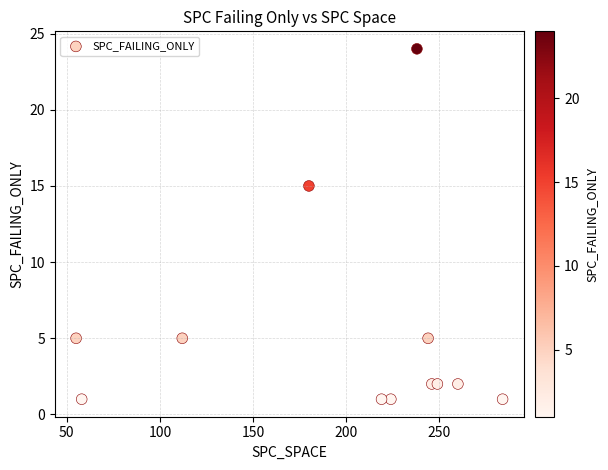

What Y value in the scatter plot is closest to 12?

15